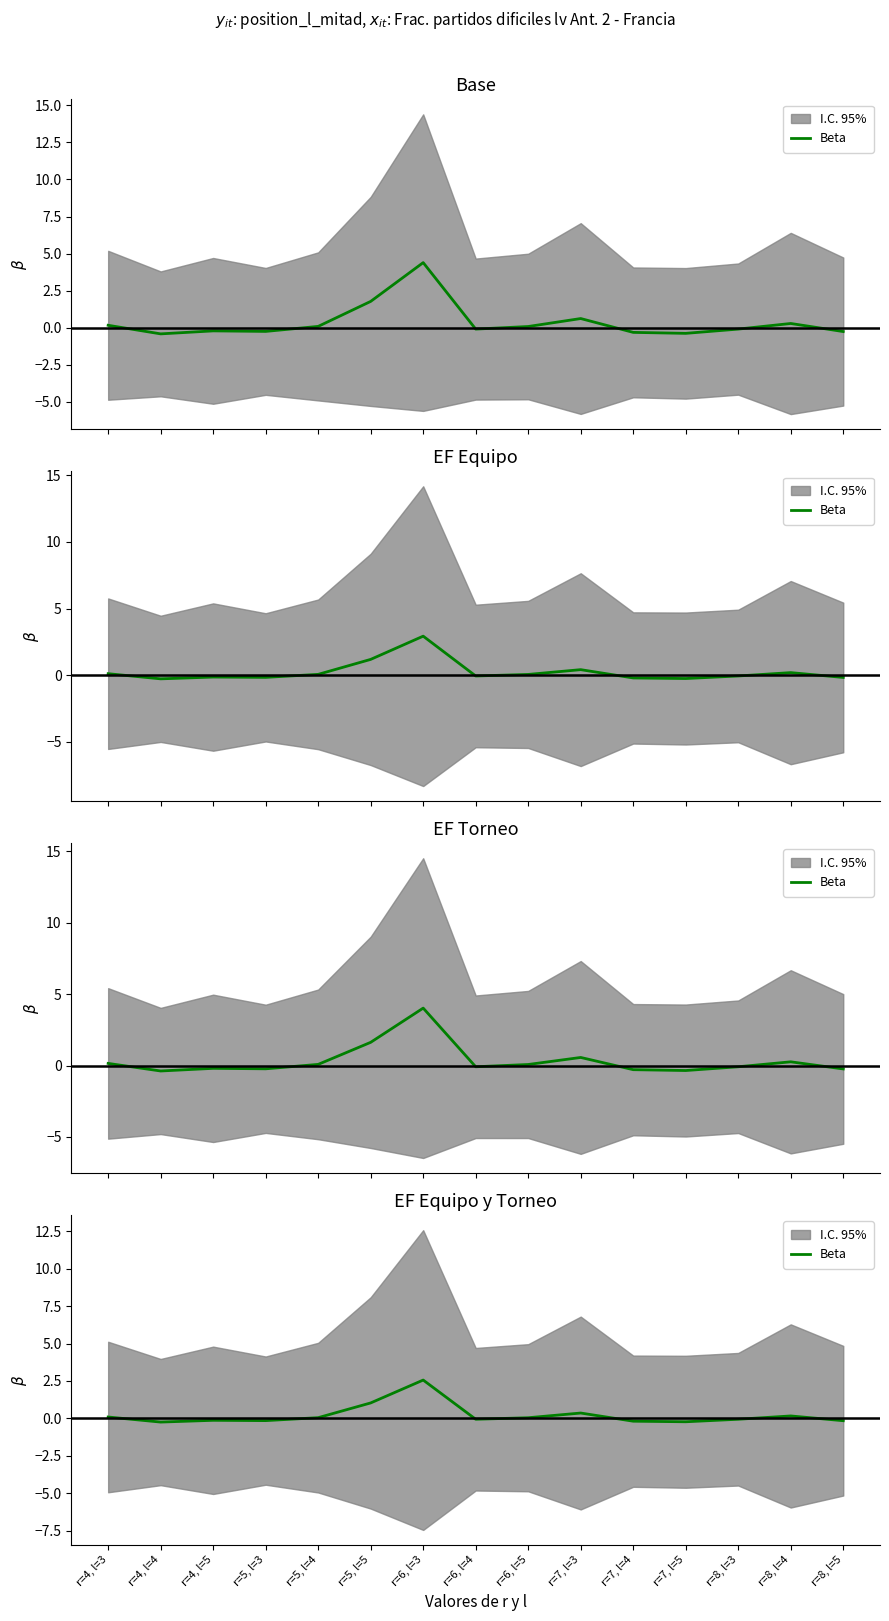

Read the value at r=7, l=4.

-0.2